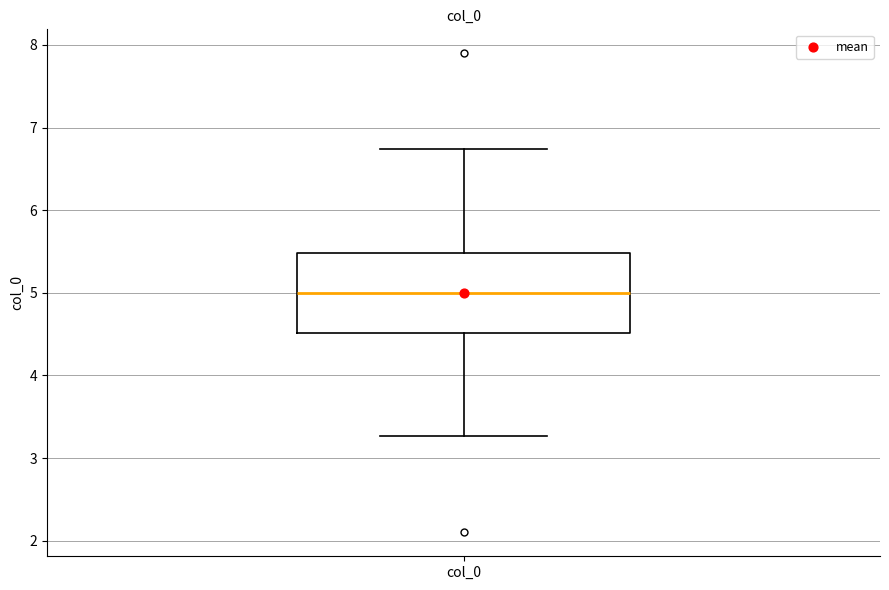

Transcribe this box plot: give where the median line is, the range the box spans, and where the two whiskers end, as read against the y-axis. The values are not printed on the chart, so give them approximately, as read against the axis.

median 5.0, box 4.5 to 5.5, whiskers 3.3 to 6.7